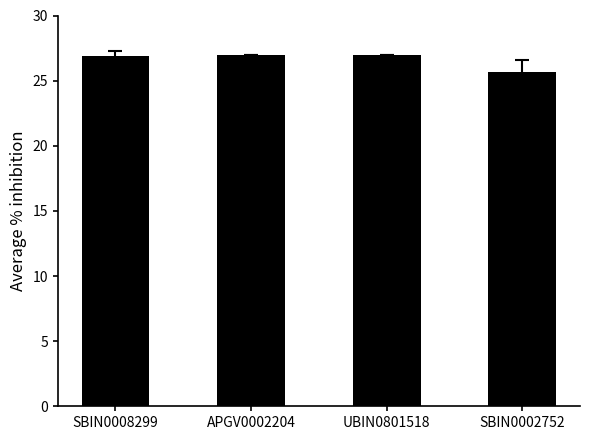

What is the change in value from SBIN0008299 to SBIN0002752?

-1.2